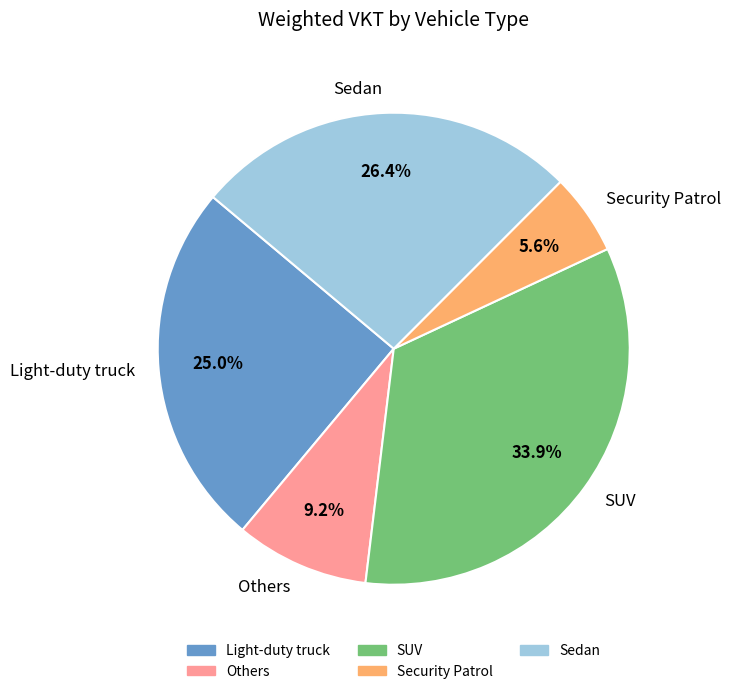

Is the sum of SUV and Others greater than half?

No